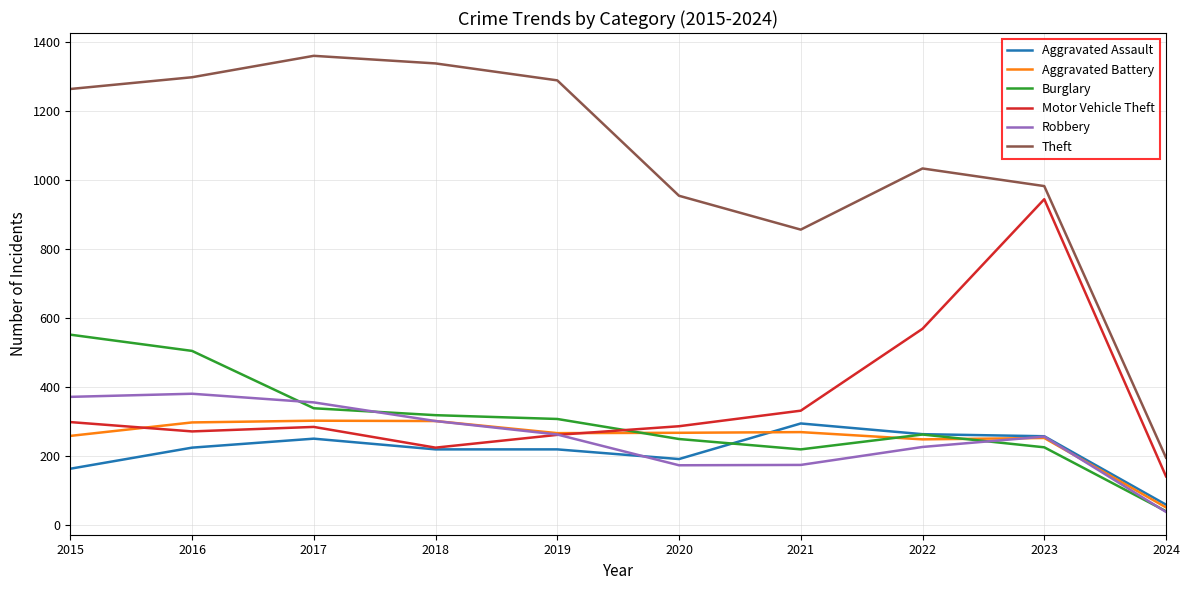

Rank the series at 2017 from highest to lowest value.

Theft, Robbery, Burglary, Aggravated Battery, Motor Vehicle Theft, Aggravated Assault